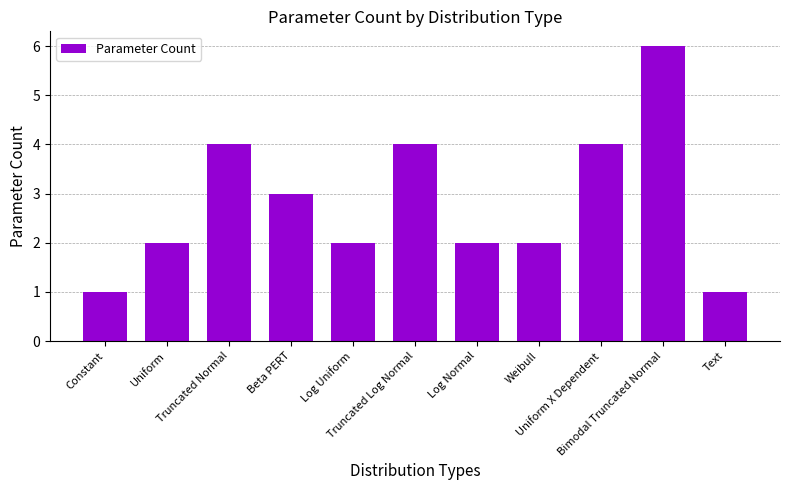

What is the difference between the maximum and minimum values?

5